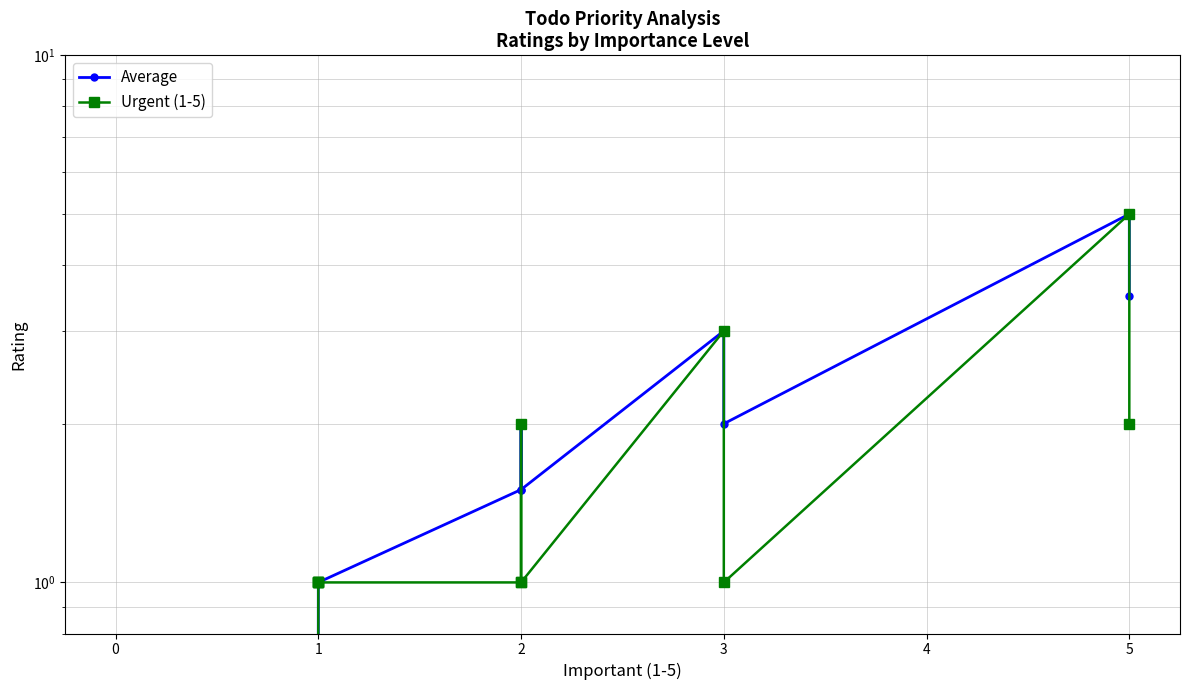

True or false: Average and Urgent (1-5) cross at least once.

False